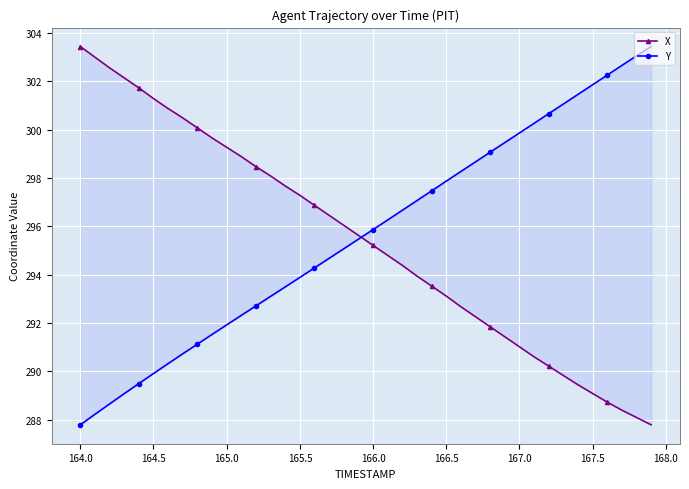

Is the value of Y at 163.5 greater than the value of X at 14?

No